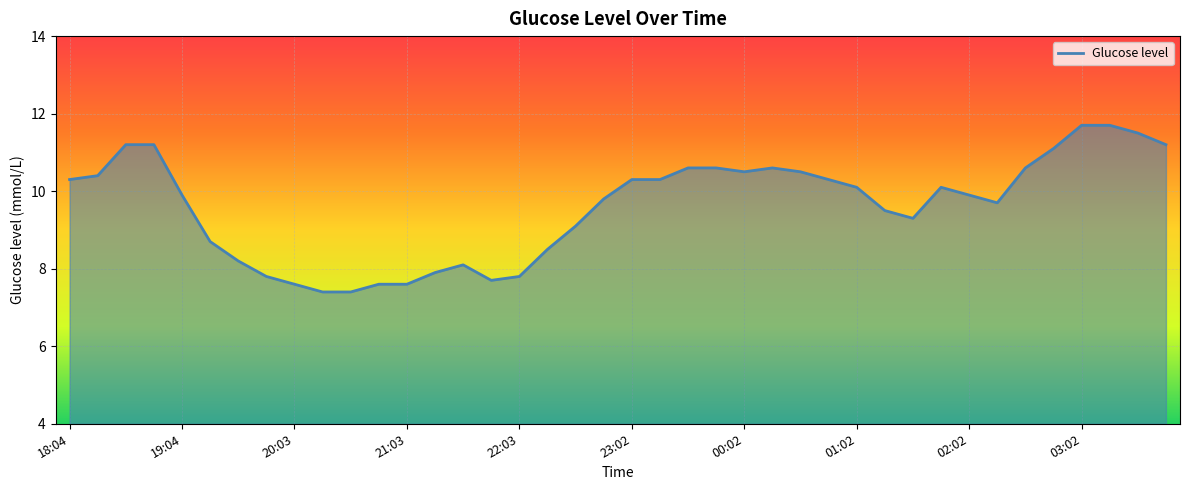

What is the maximum value shown in the chart?

11.7